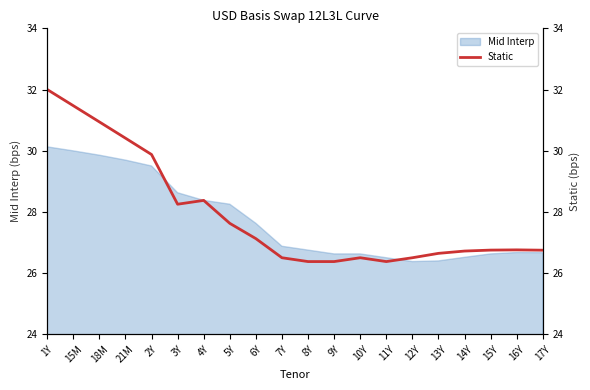

Does the chart have visible grid lines?

No